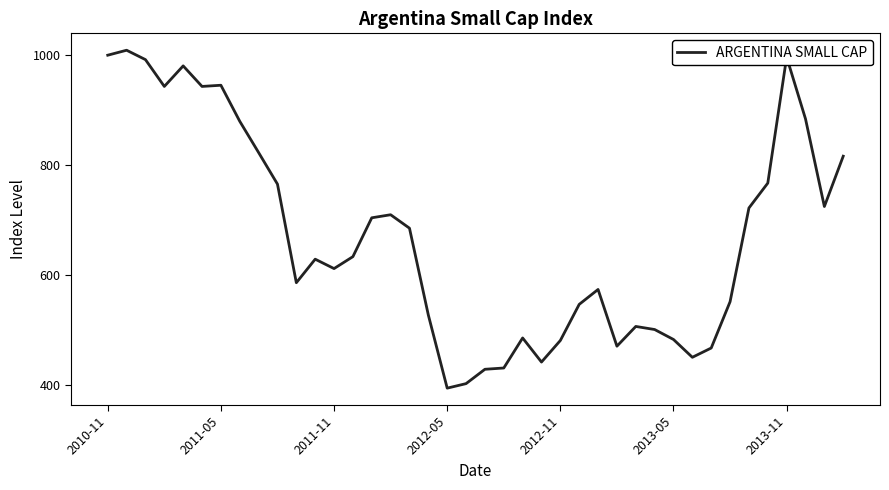

What is the greatest value displayed?

1009.0